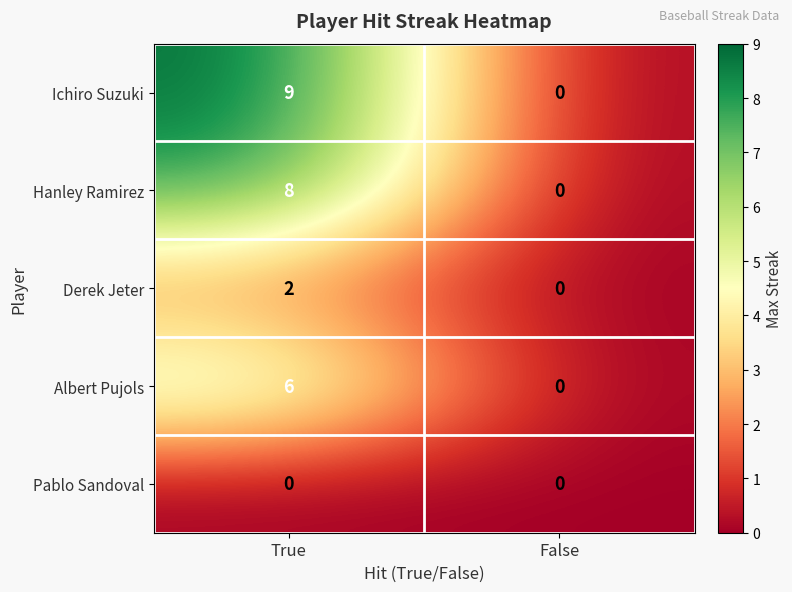

How many data points does each series have?

2